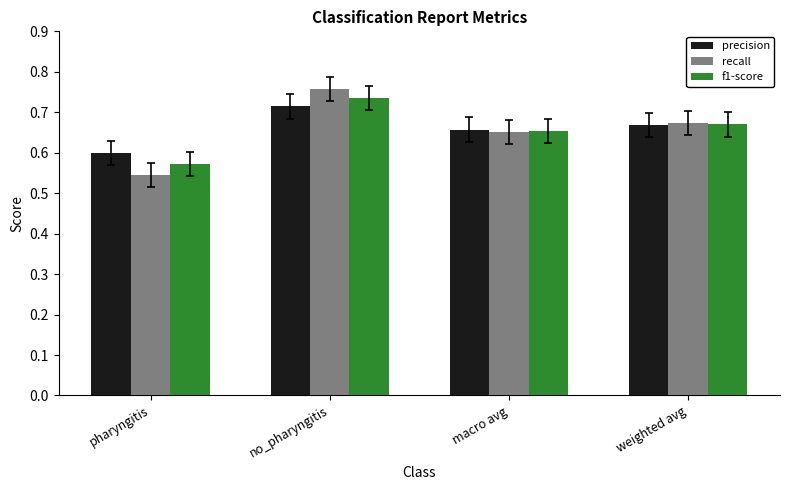

How many recall values are between 0 and 1?

4